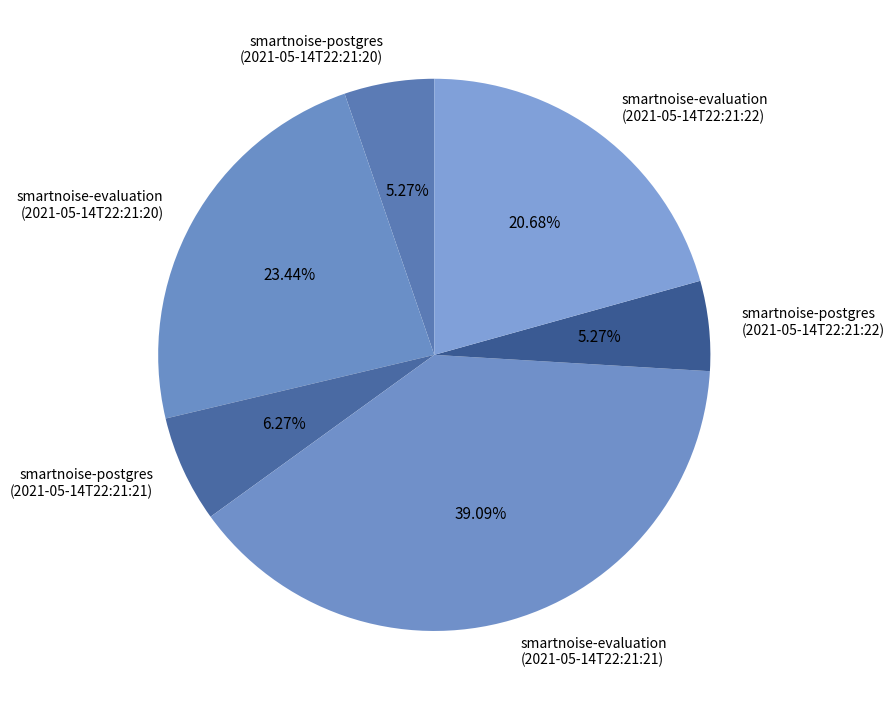

Approximately how many times larger is the value at smartnoise-postgres (2021-05-14T22:21:22) compared to smartnoise-postgres (2021-05-14T22:21:20)?

1.0